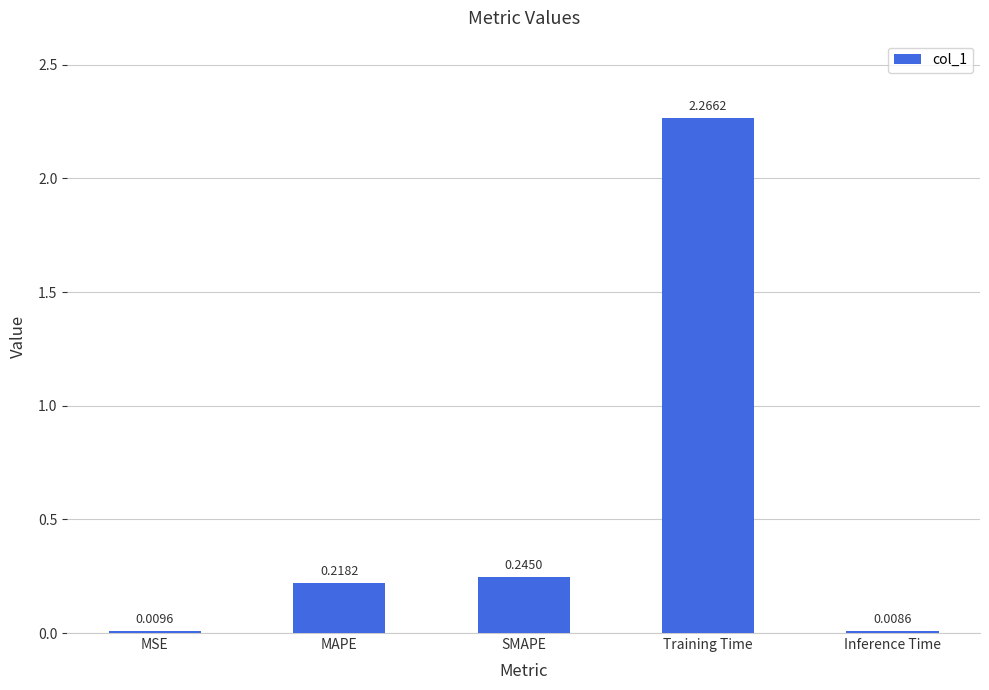

What is the sum of the values at Inference Time and SMAPE?

0.3